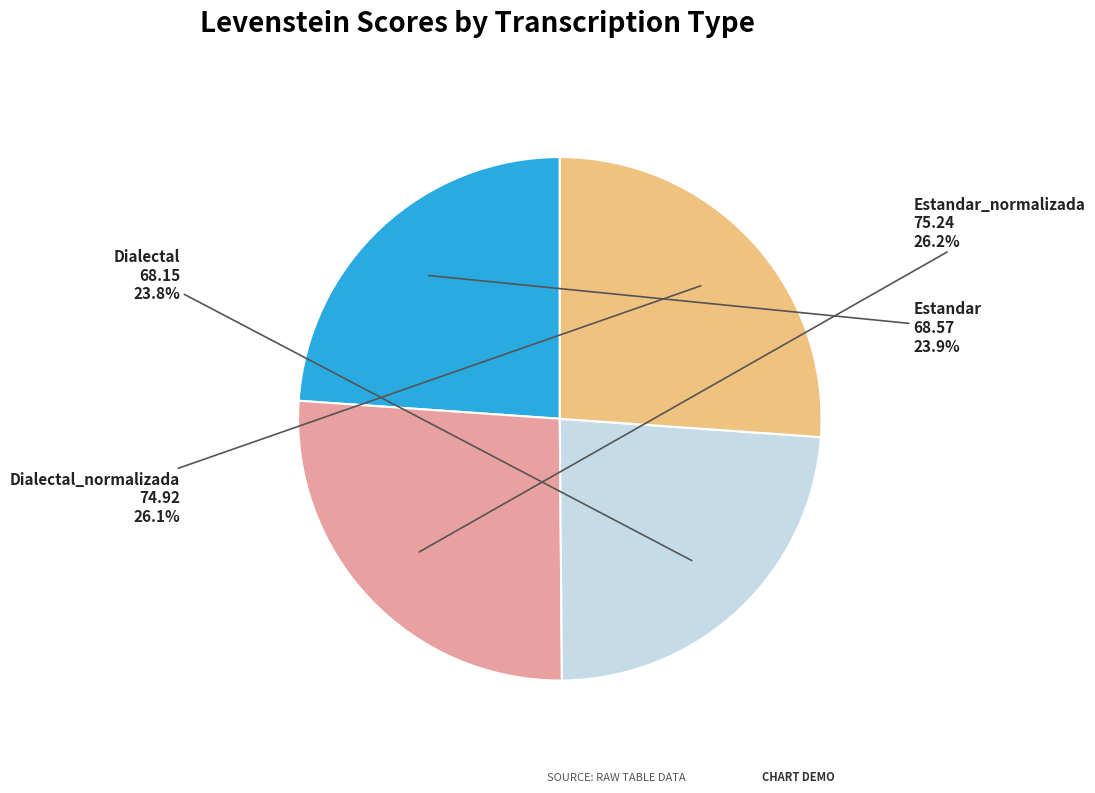

The Dialectal_normalizada slice represents 36% of the pie. True or false?

False